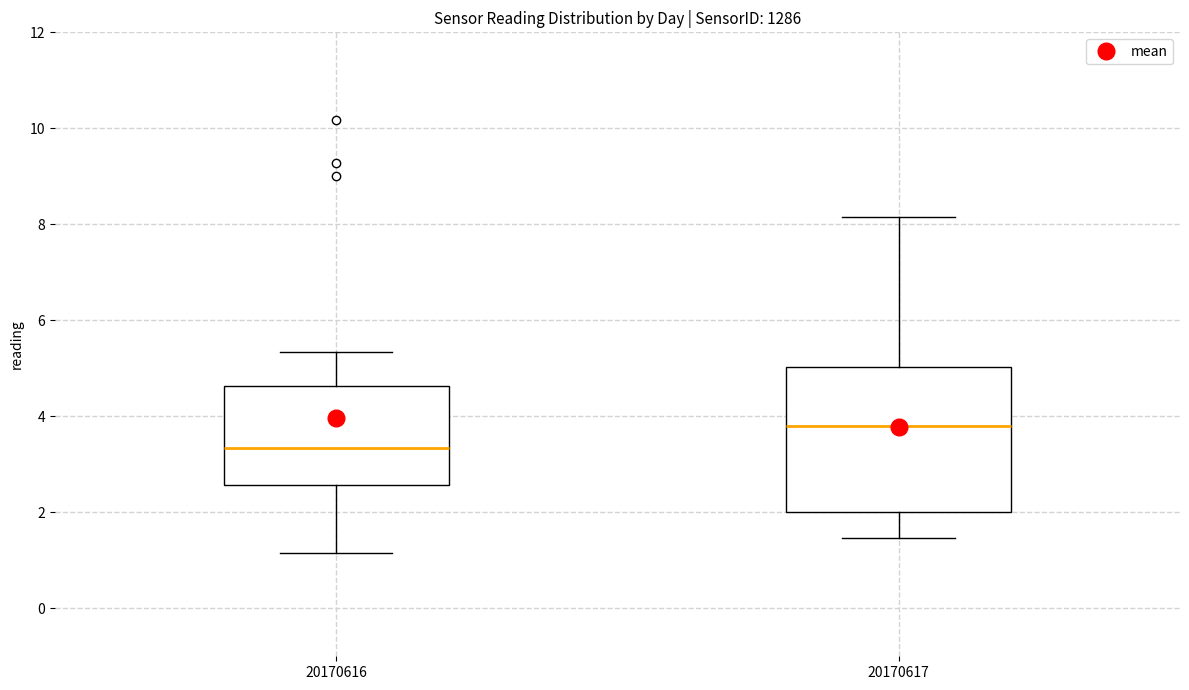

Comparing the boxes themselves (not the whiskers), which one is the tallest?

20170617